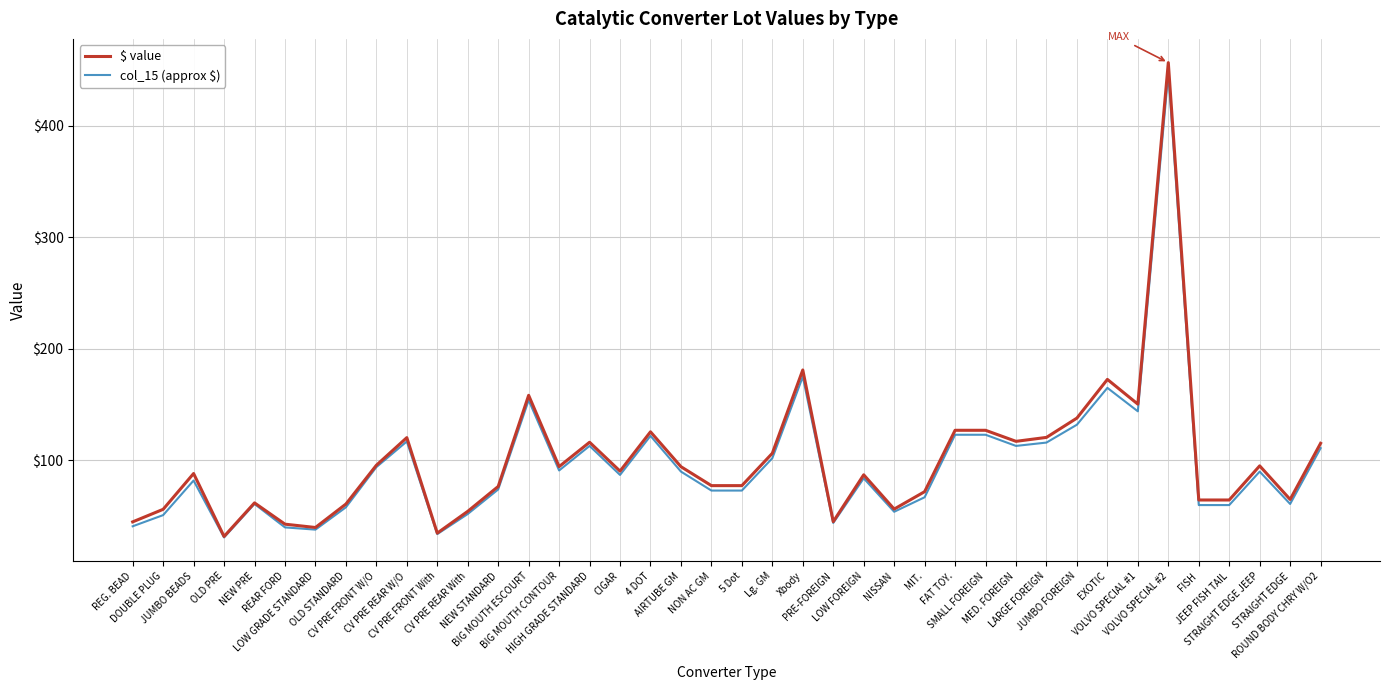

Which series has the widest spread of values?

$ value